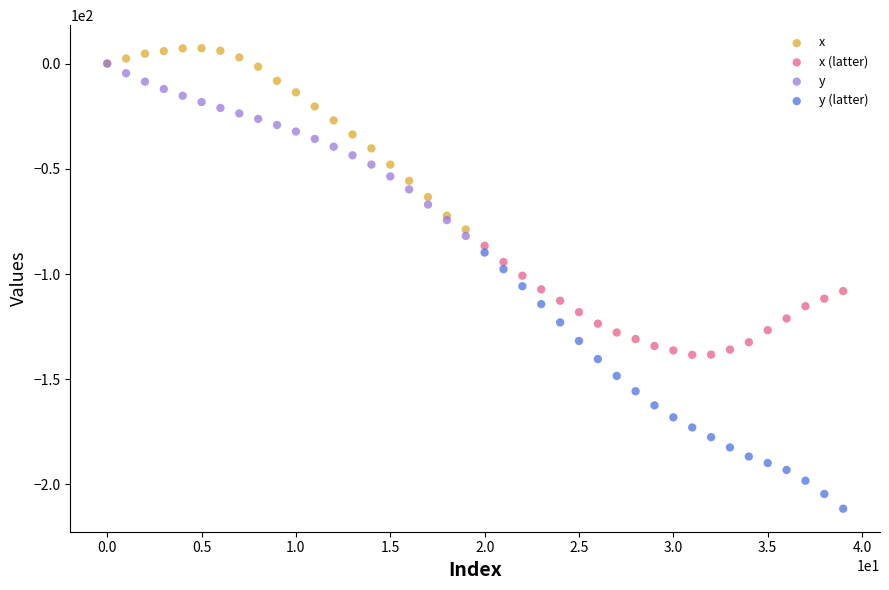

Which series has the widest spread of Y values?

y (latter)